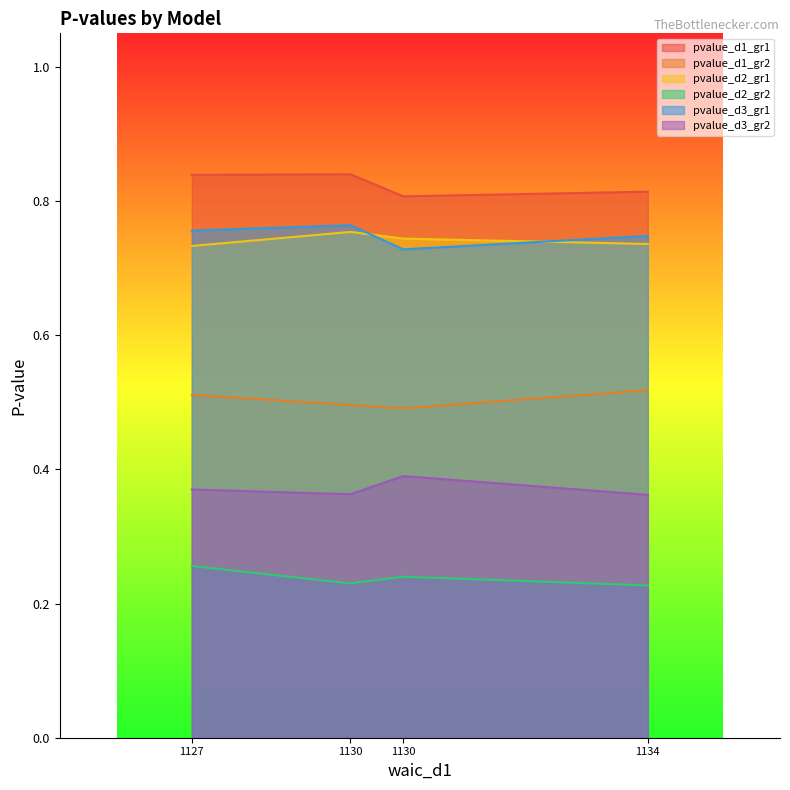

Does the chart have visible grid lines?

No